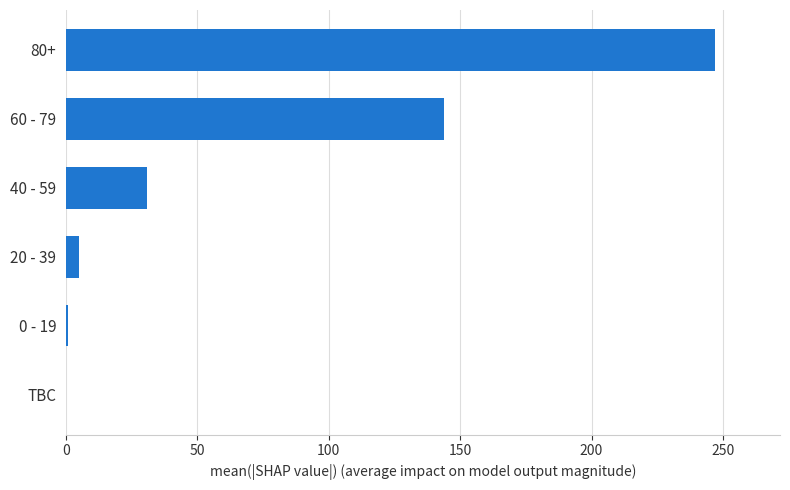

Read the value at 80+, to the nearest 50.

250